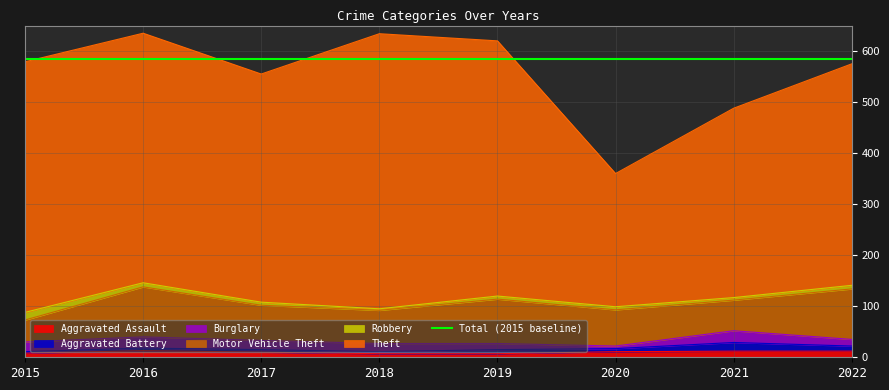

At 2020, list the series in order from smallest to largest.

Burglary, Aggravated Battery, Robbery, Aggravated Assault, Motor Vehicle Theft, Theft